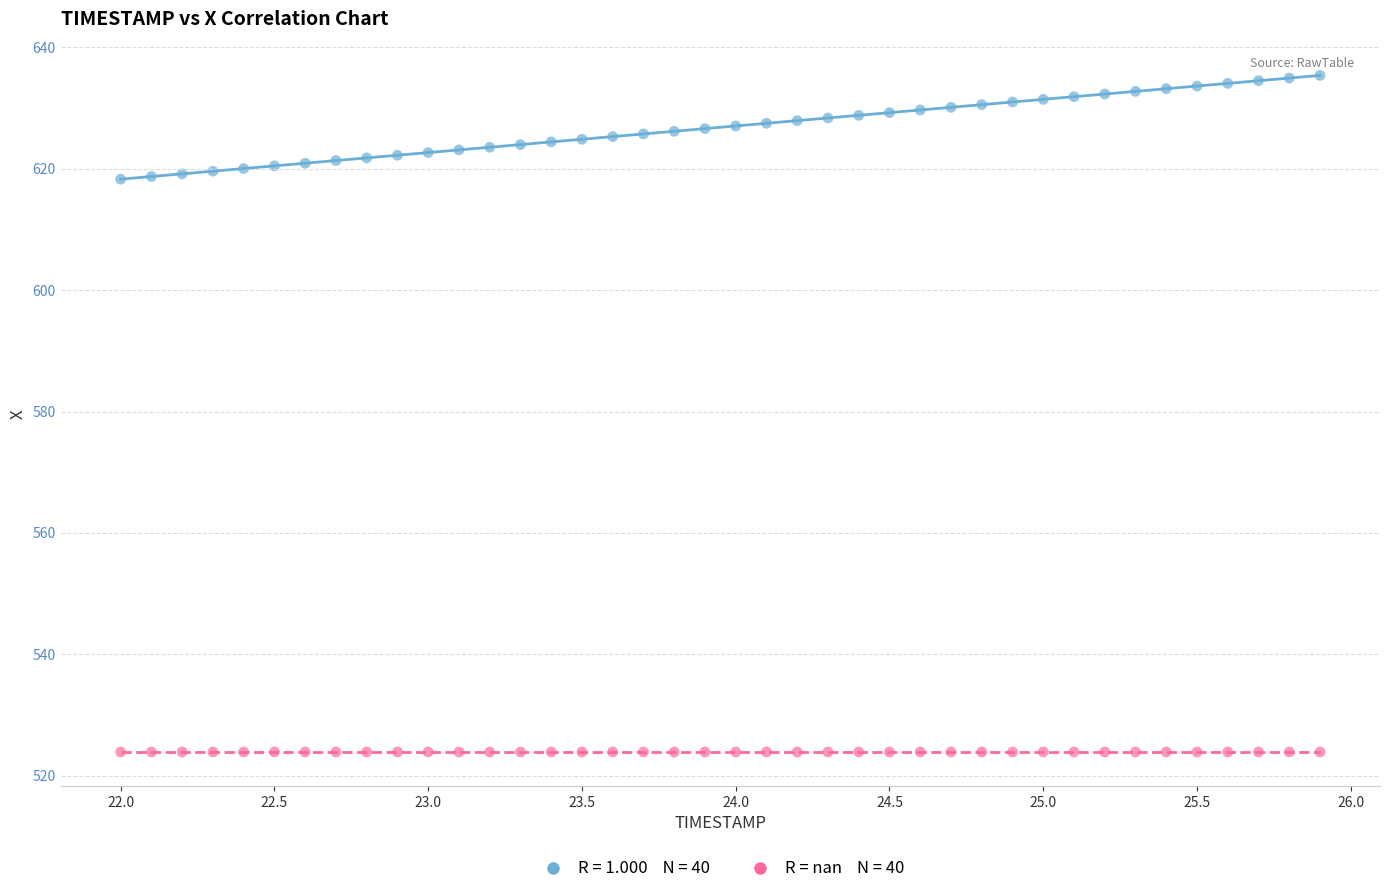

How many points are shown in the scatter plot?

80